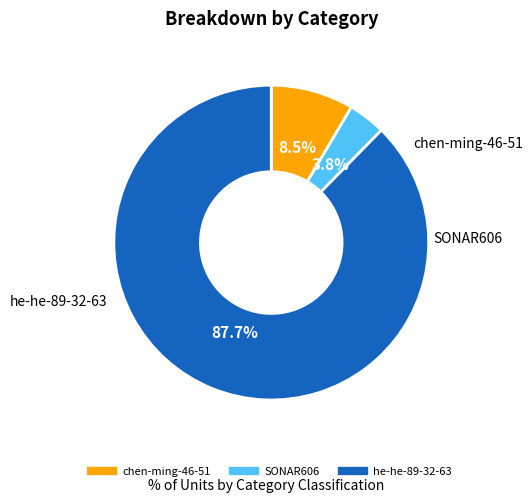

The he-he-89-32-63 slice represents 76% of the pie. True or false?

False